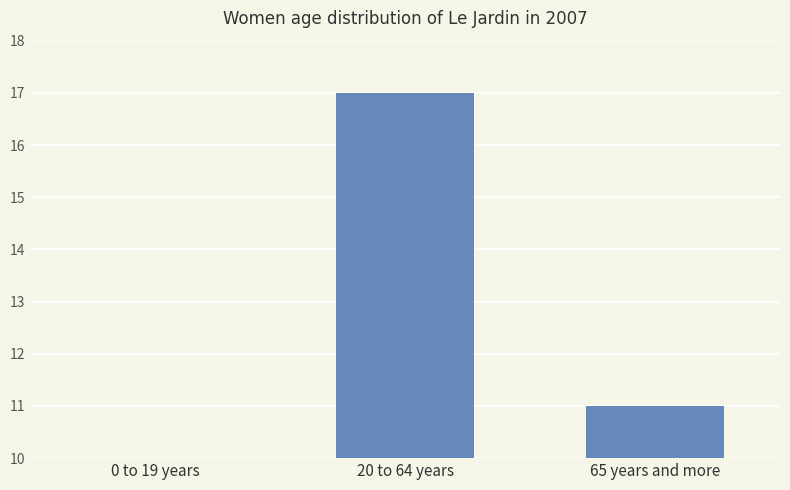

What is the label of the 2nd bar from the right?

20 to 64 years